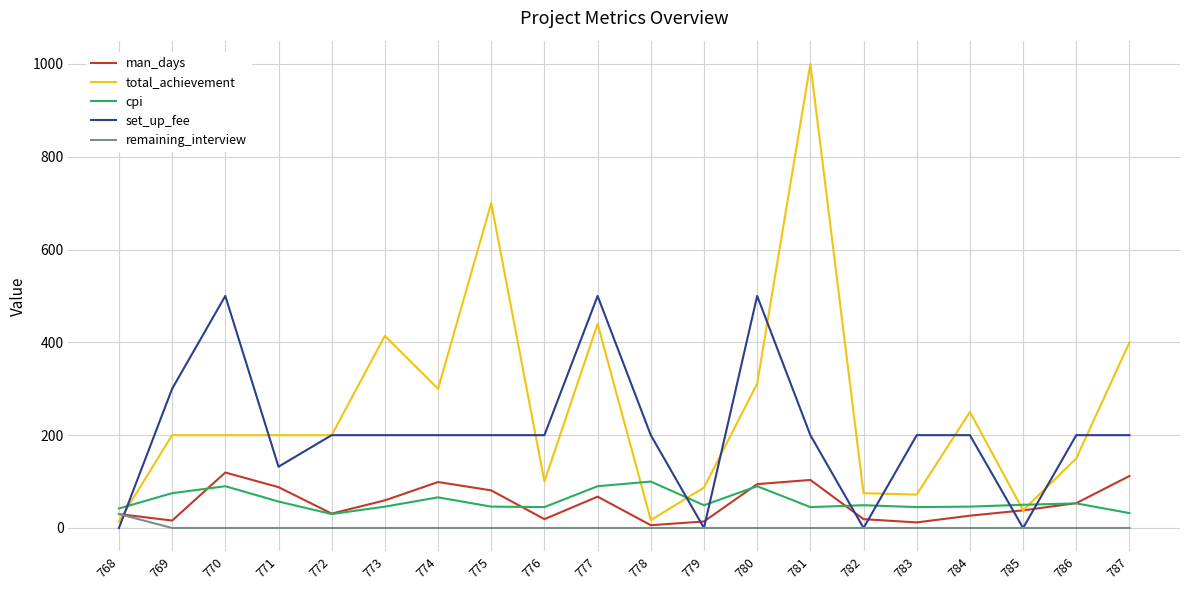

Between 779 and 787, which series saw the biggest shift?

total_achievement